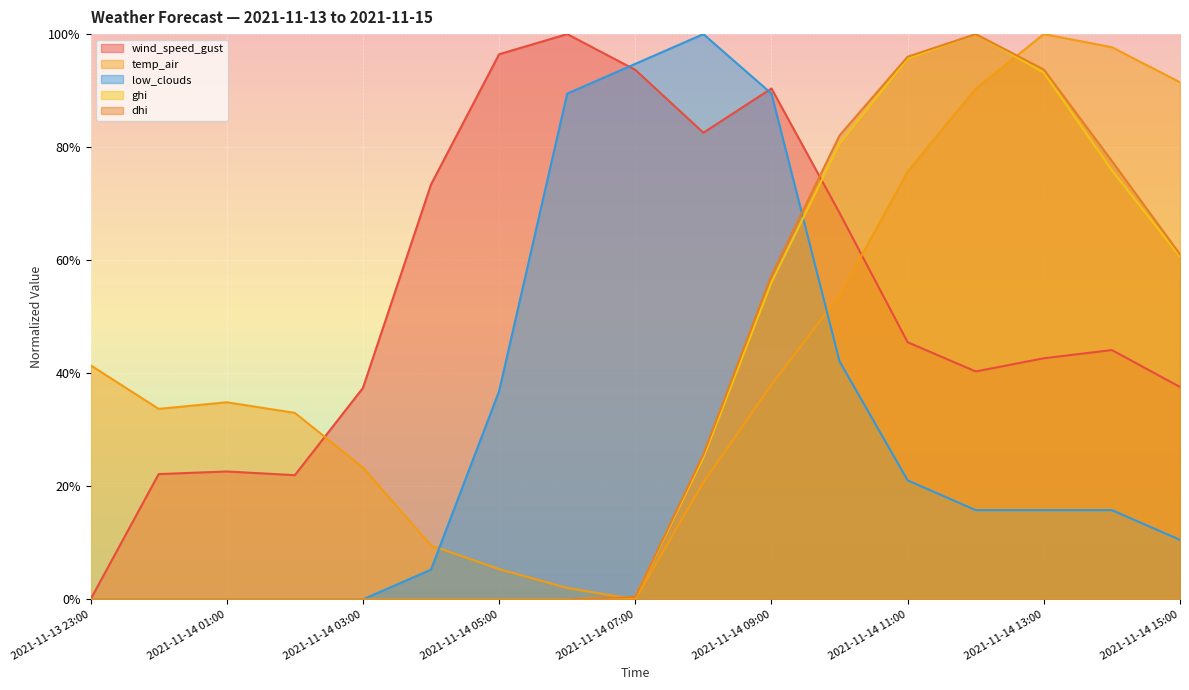

What is the difference between the maximum and second lowest values in the low_clouds series?

1.0